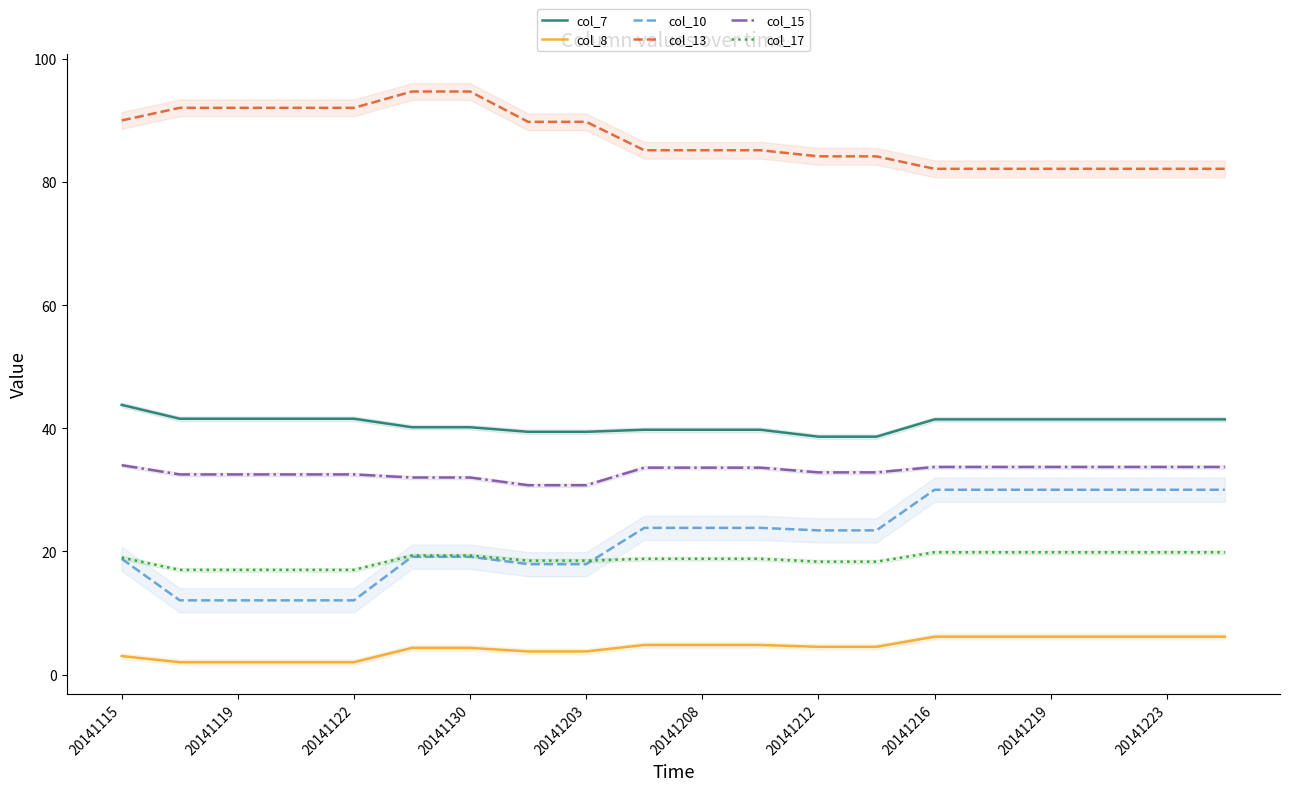

True or false: col_7 and col_10 intersect in this chart.

False